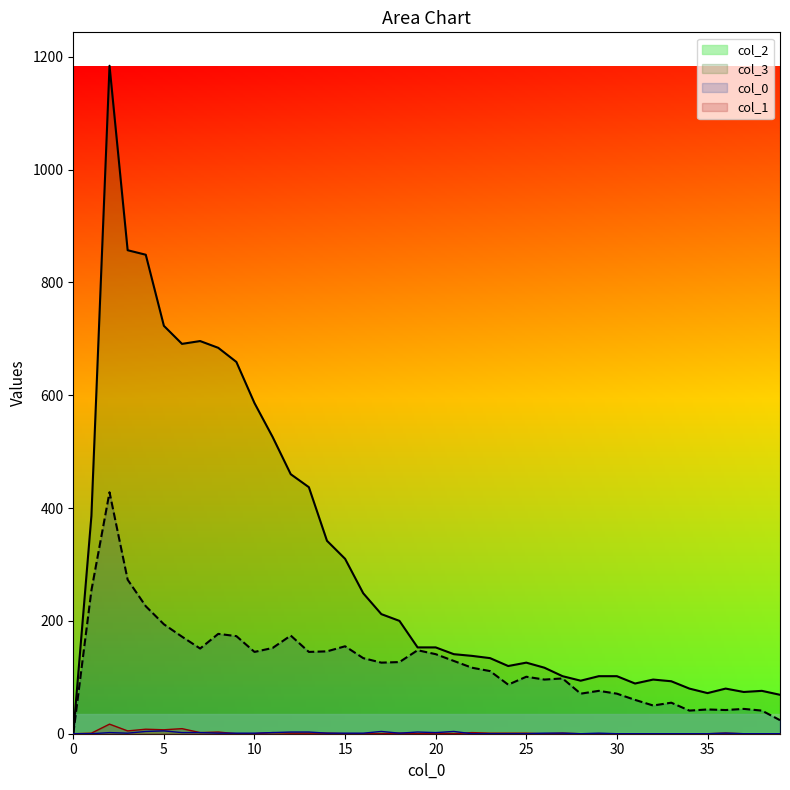

What is the difference between the maximum and second lowest values in the 0 series?

17